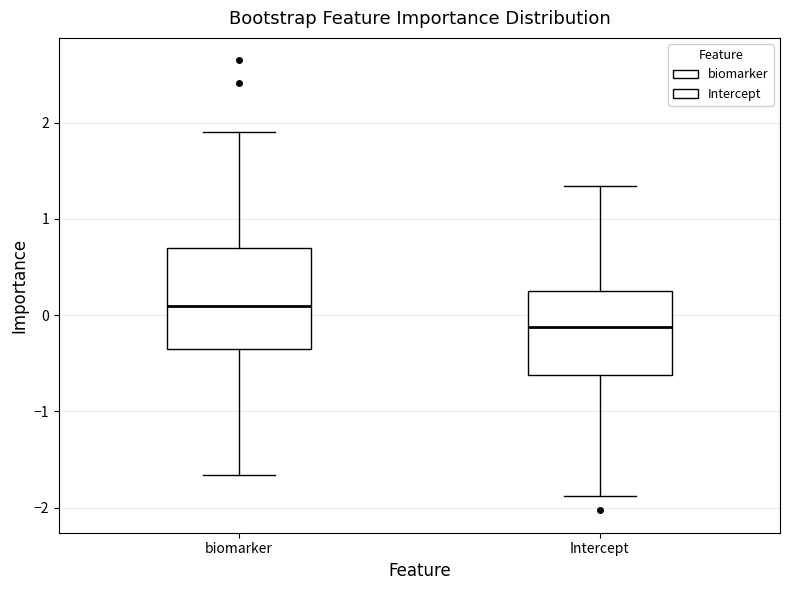

Which box is the tallest, from its lower edge to its upper edge?

biomarker